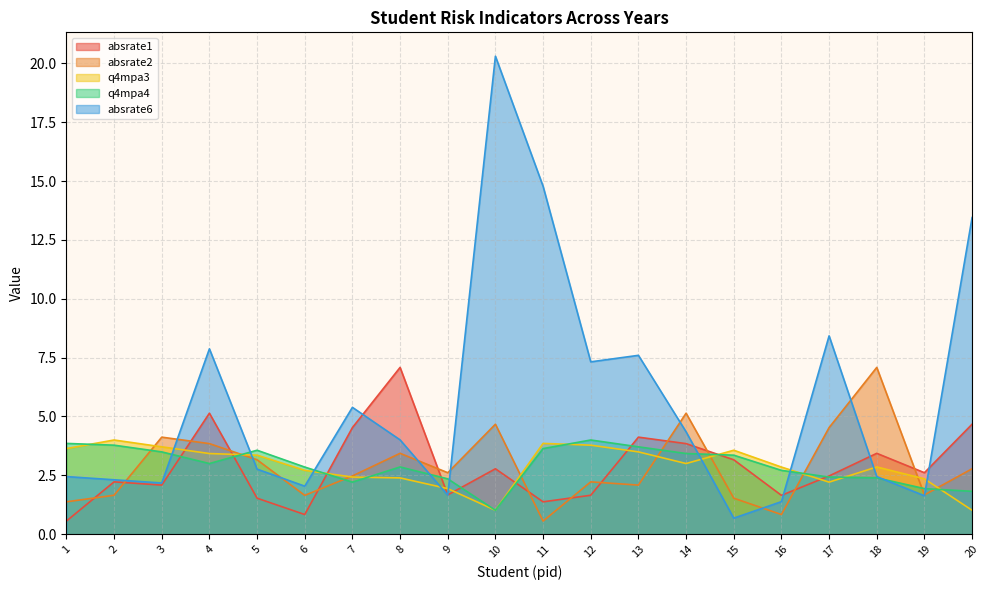

What are all the series names shown in the legend?

absrate1, absrate2, q4mpa3, q4mpa4, absrate6